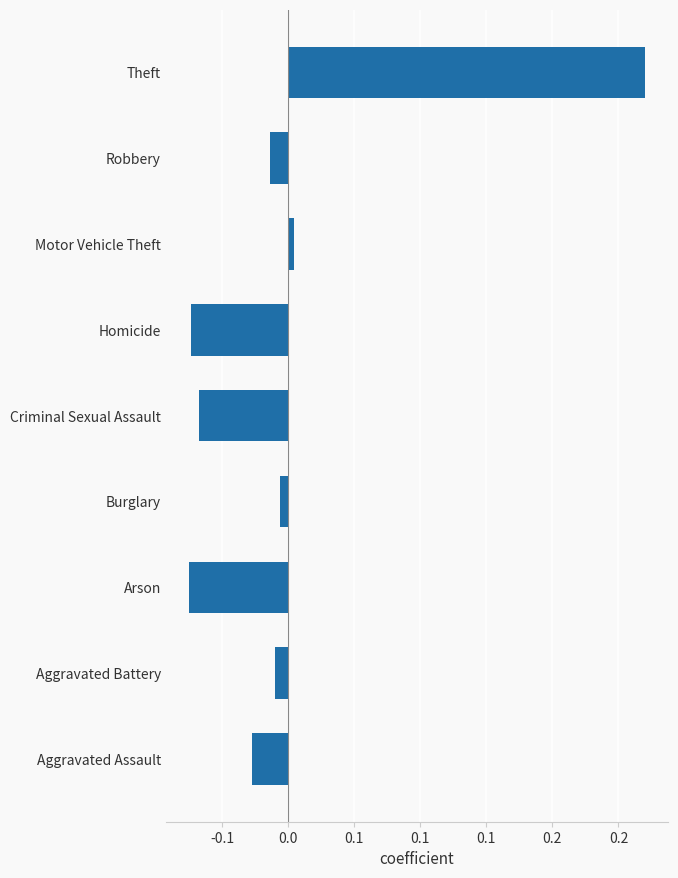

Are the bars horizontal?

Yes